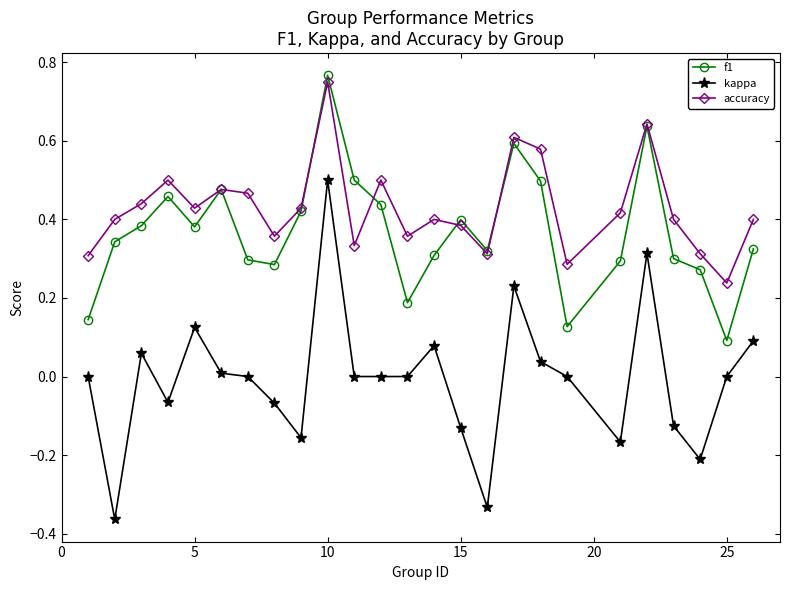

Which series has the widest spread of values?

kappa